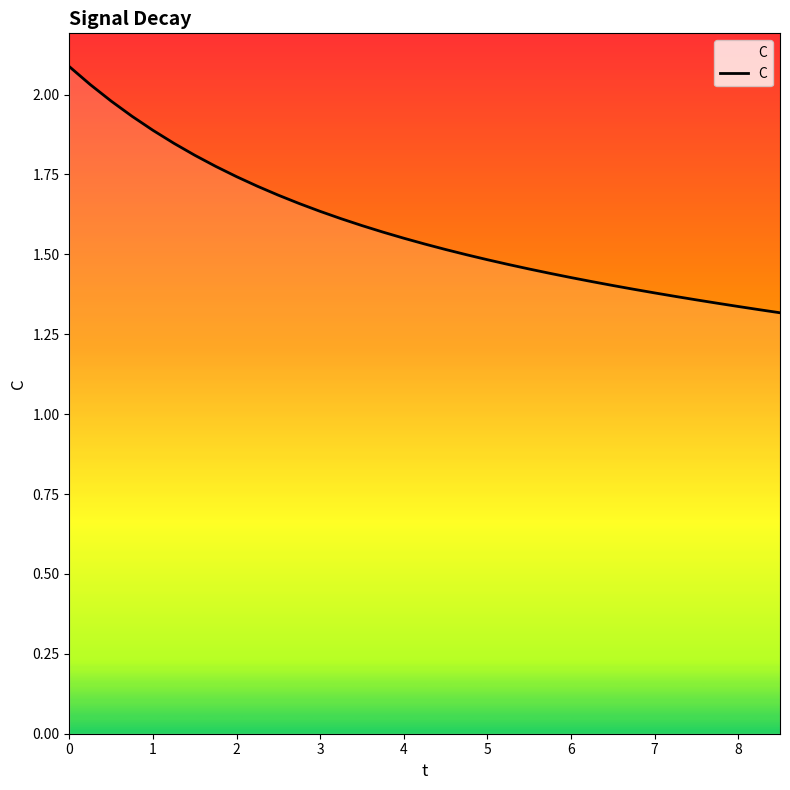

What is the greatest value displayed?

2.1